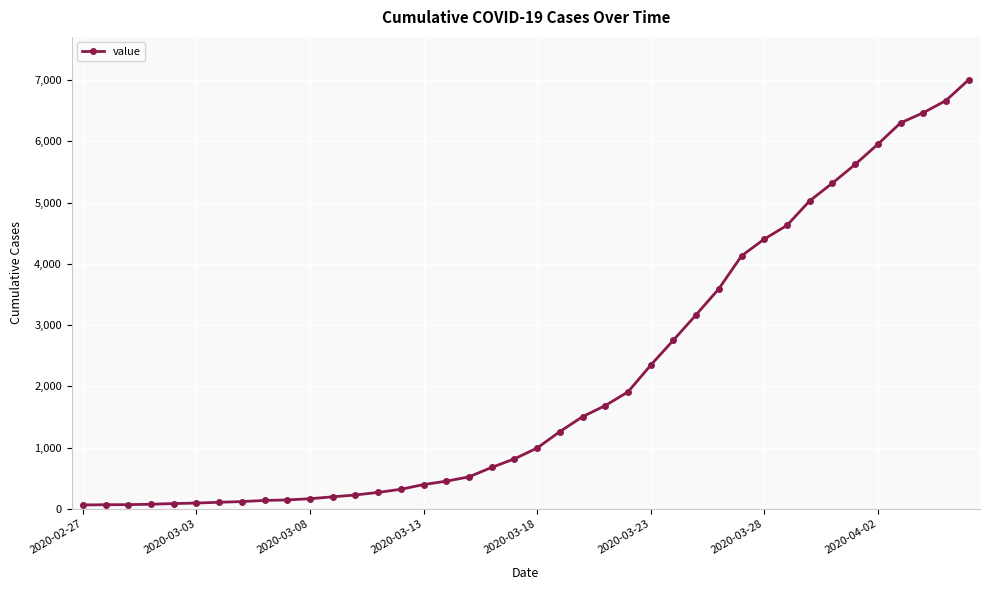

What is the greatest value displayed?

7003